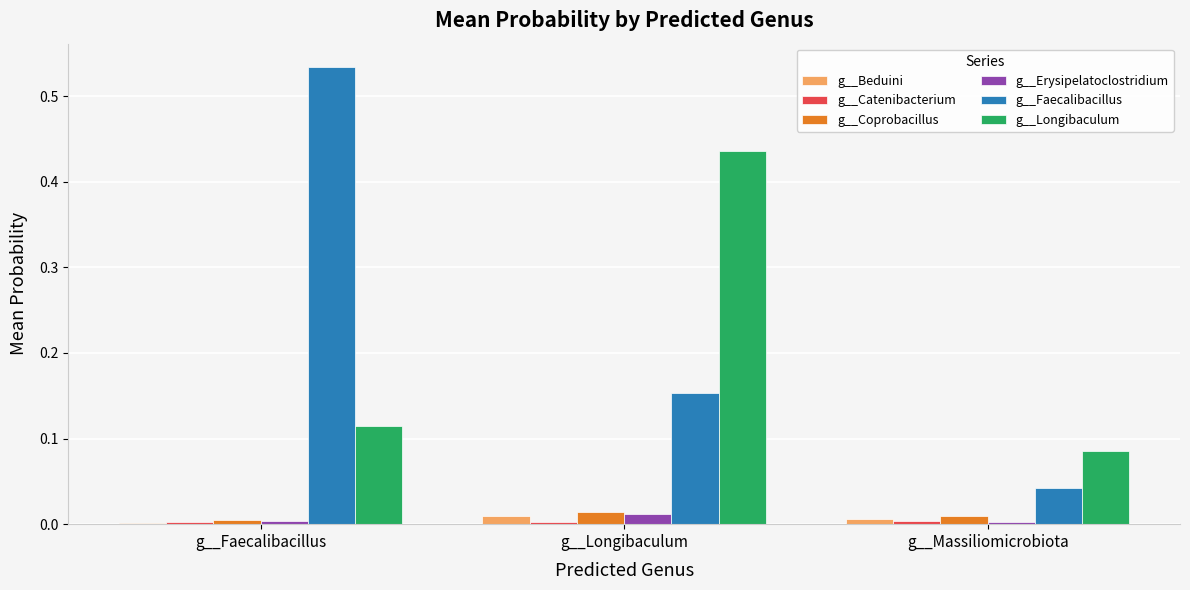

At which category does the chart reach its peak across all series?

g__Faecalibacillus